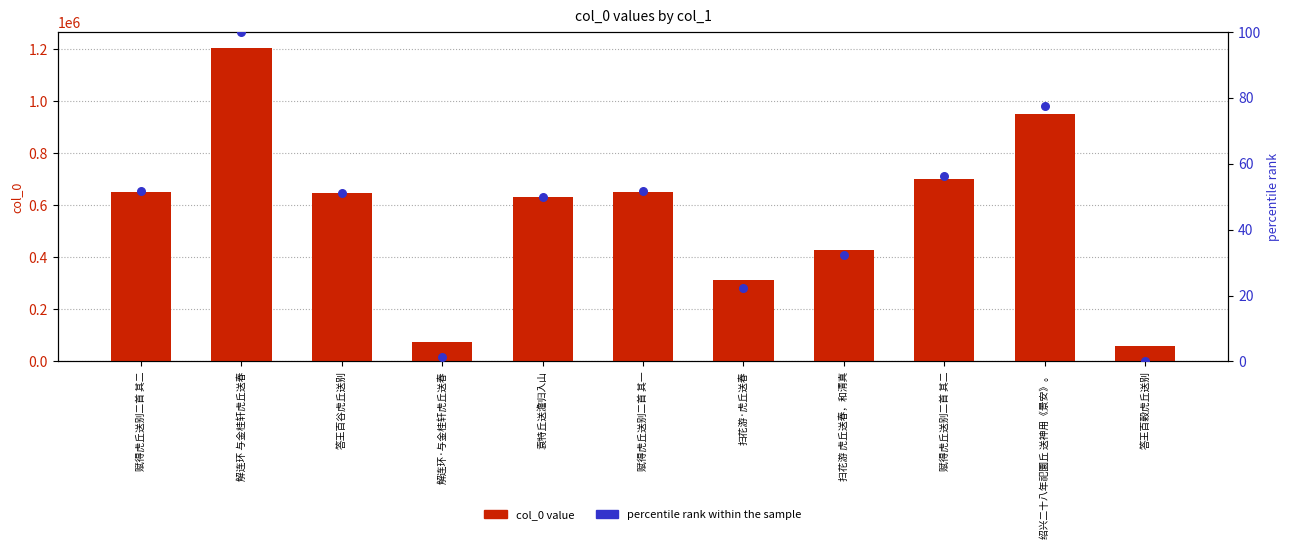

Which series has the largest Y range (max minus min)?

col_0 value